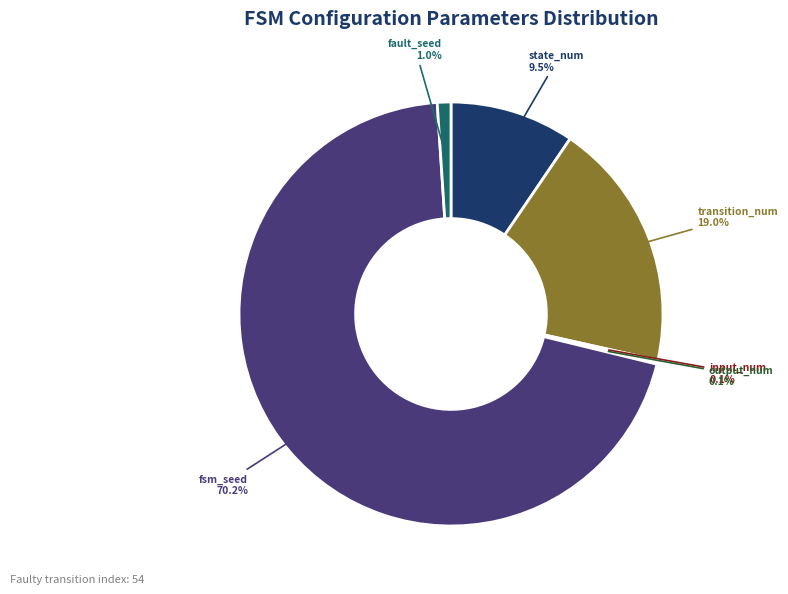

What is the majority slice?

fsm_seed